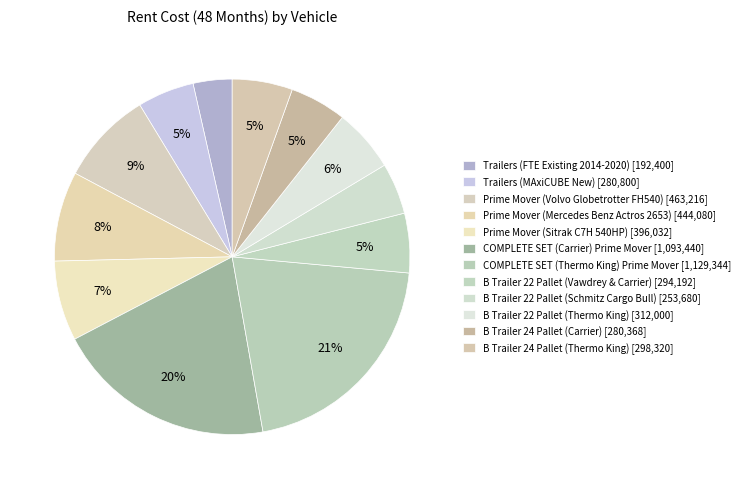

Combined, what portion of the pie is Trailers (FTE Existing 2014-2020) and B Trailer 24 Pallet (Carrier)?

8.7%